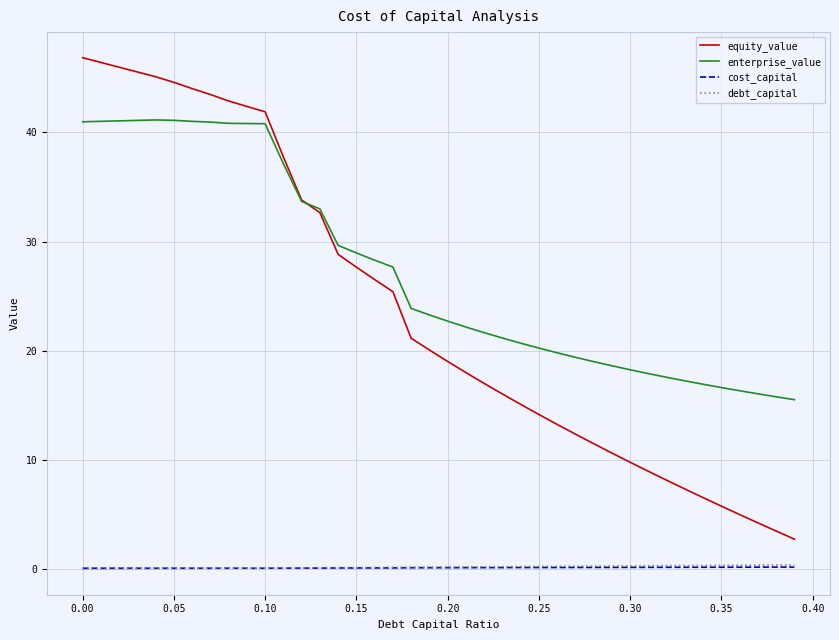

Which series has the widest spread of values?

equity_value